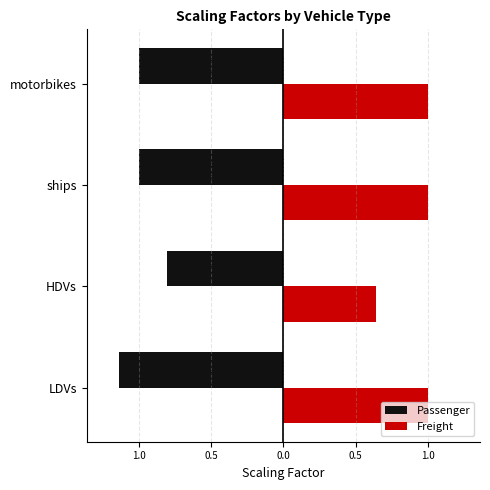

Which series has the widest spread of values?

Freight